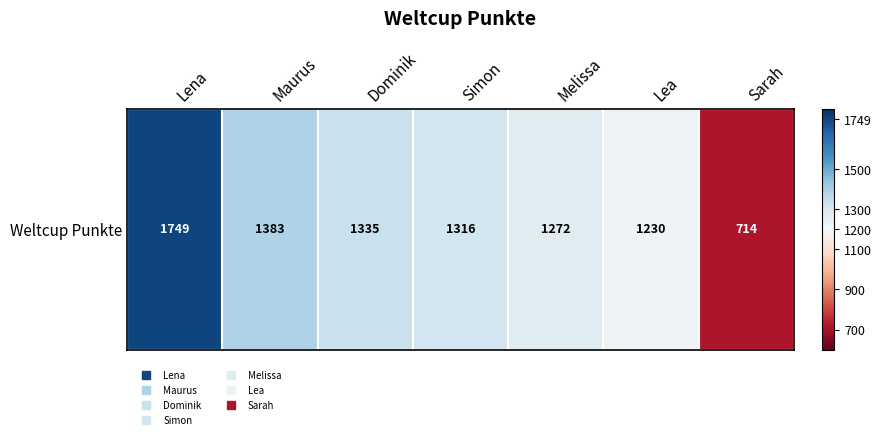

Reading left to right, what are all the values shown in this chart?

Lena=1749	Maurus=1383	Dominik=1335	Simon=1316	Melissa=1272	Lea=1230	Sarah=714